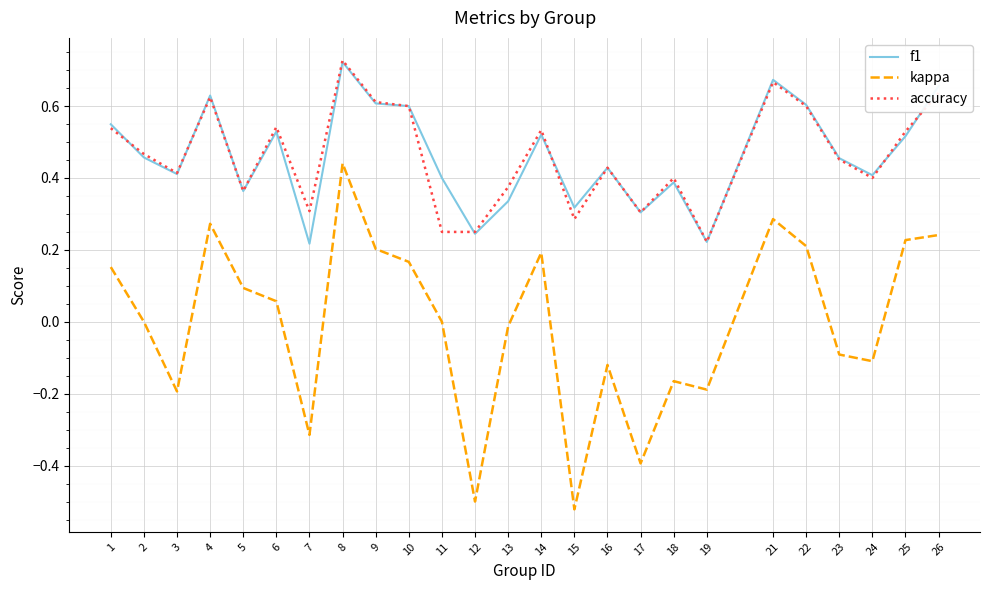

How many distinct data groups are displayed?

3